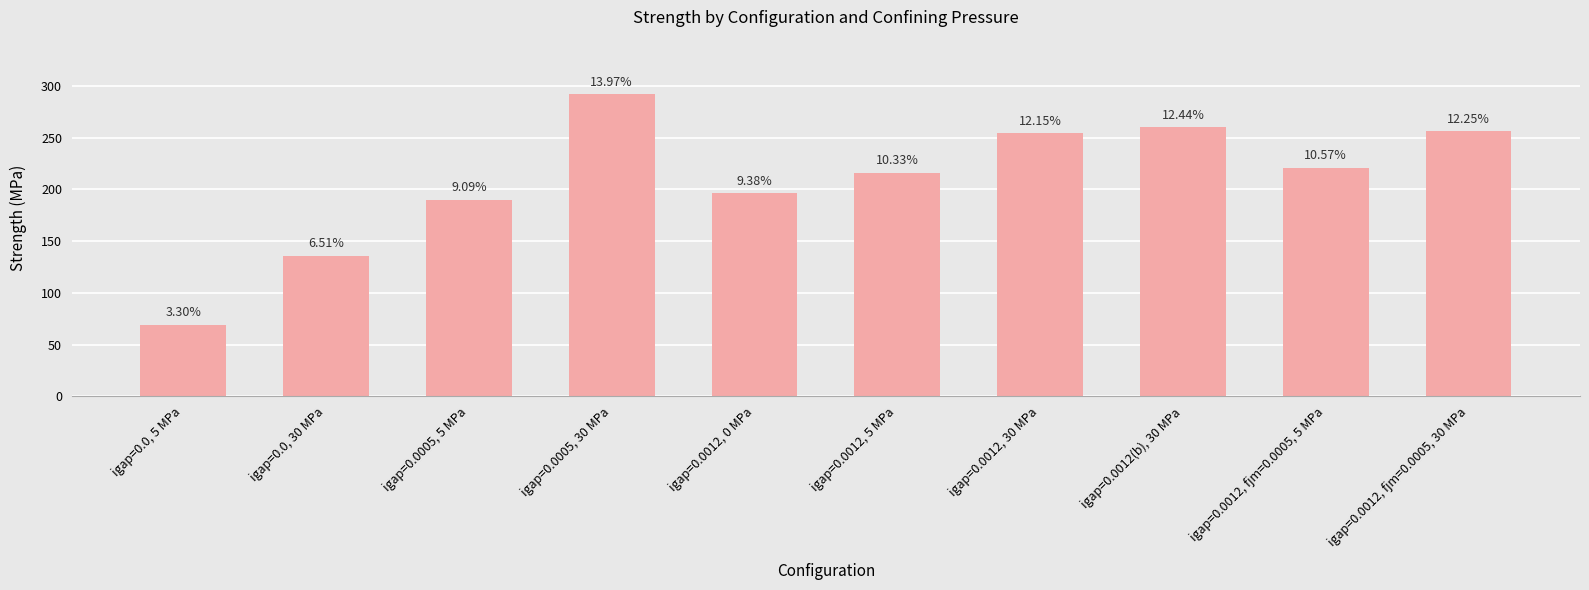

The chart shows a value of 444 at igap=0.0012(b), 30 MPa. True or false?

False